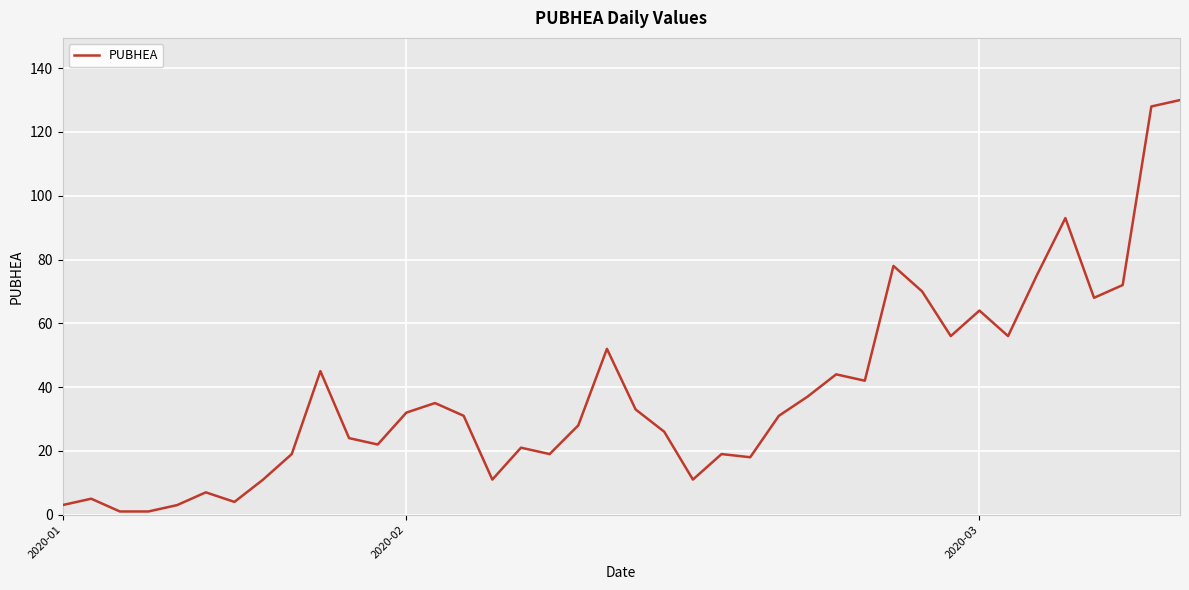

What is the difference between the second highest and second lowest values?

127